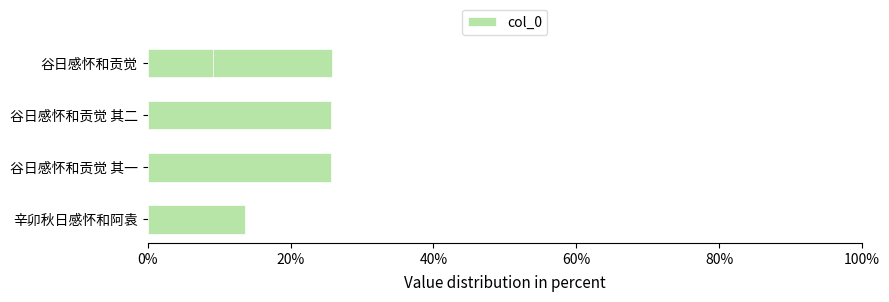

What is the difference between the maximum and minimum values?

16.7